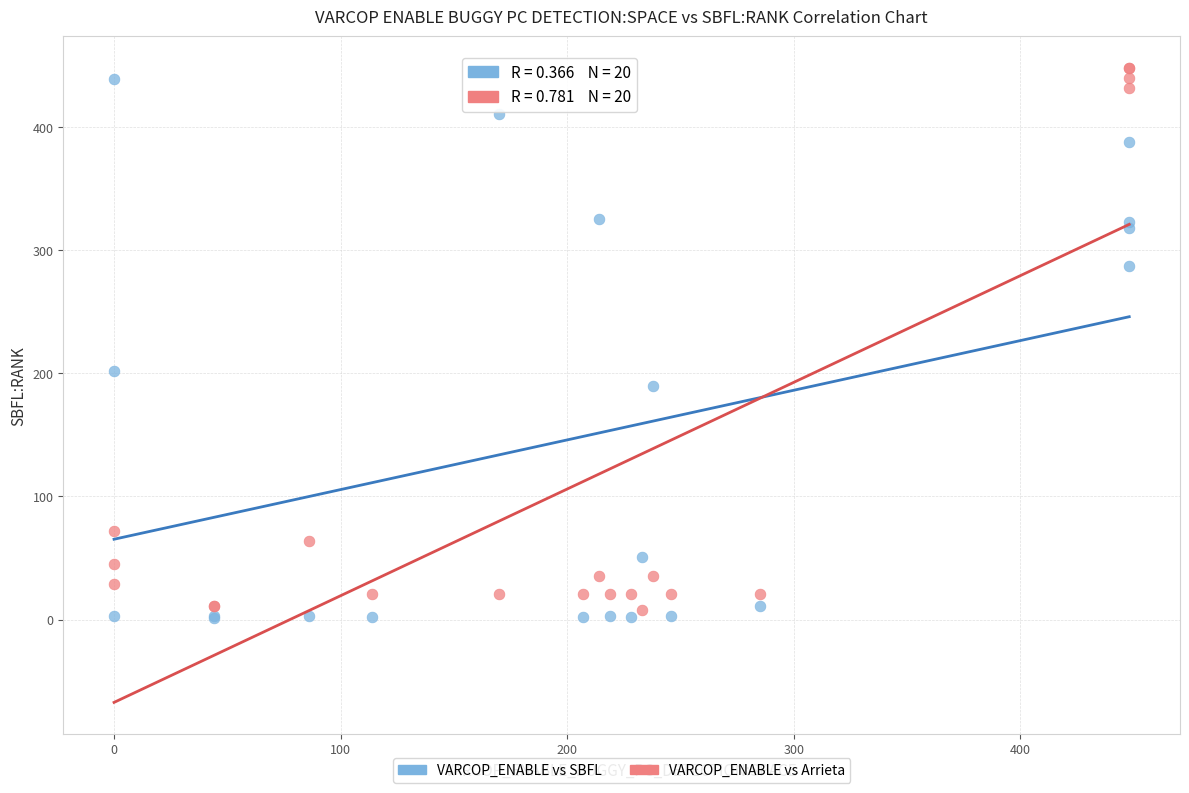

Across all series, what Y value is closest to 224?

202